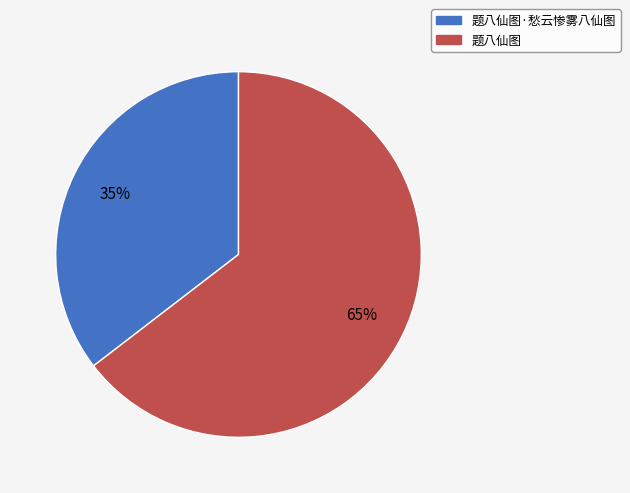

Does 题八仙图·愁云惨雾八仙图 represent more than half of the total?

No